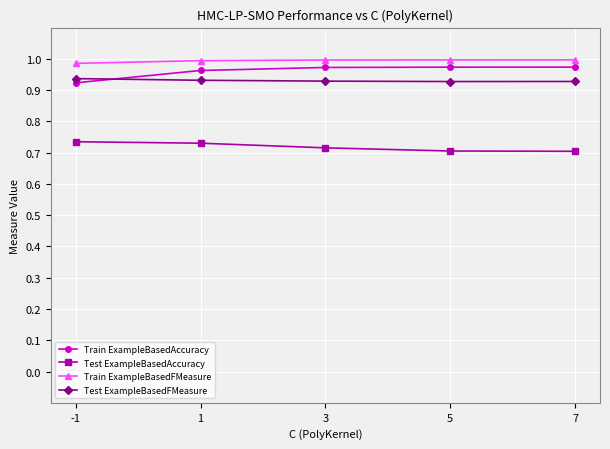

How many categories are shown in the chart?

5